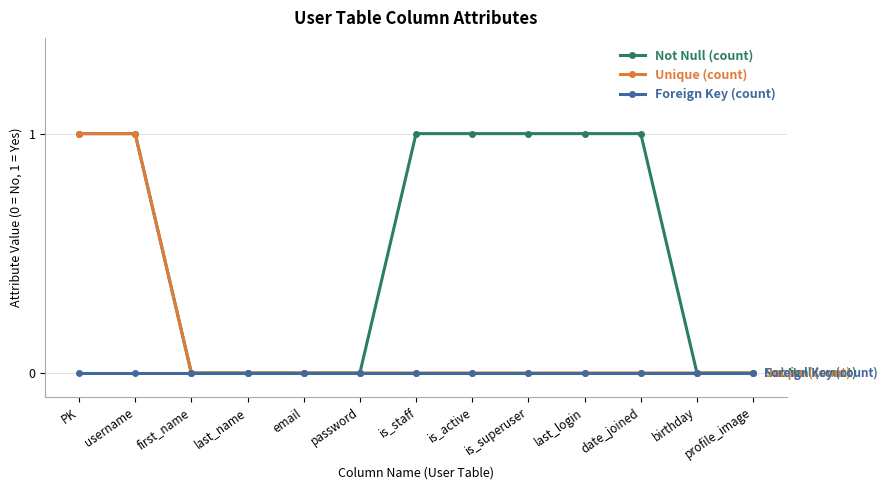

List the series in order of their overall mean, highest first.

Not Null (count), Unique (count), Foreign Key (count)